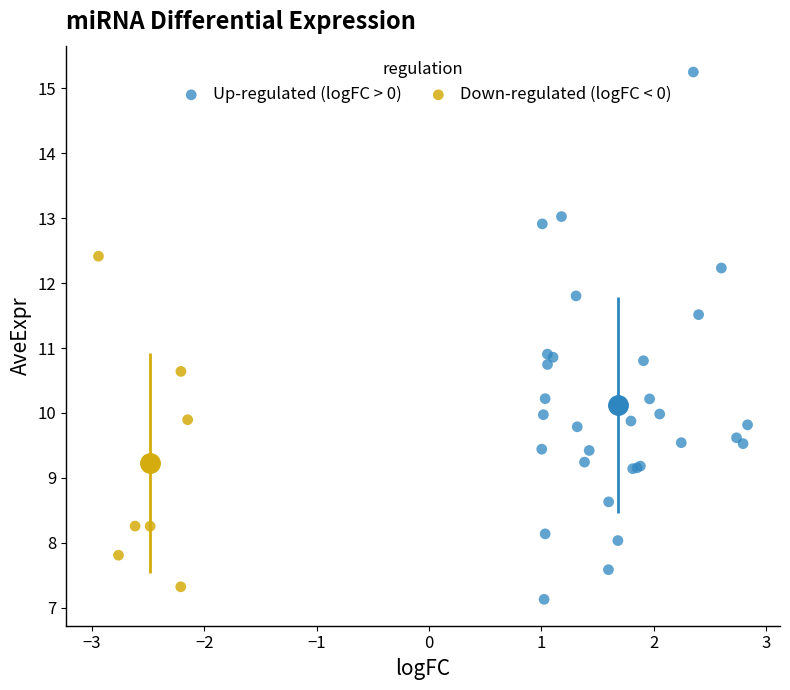

Which series reaches the maximum Y coordinate?

Up-regulated (logFC > 0)